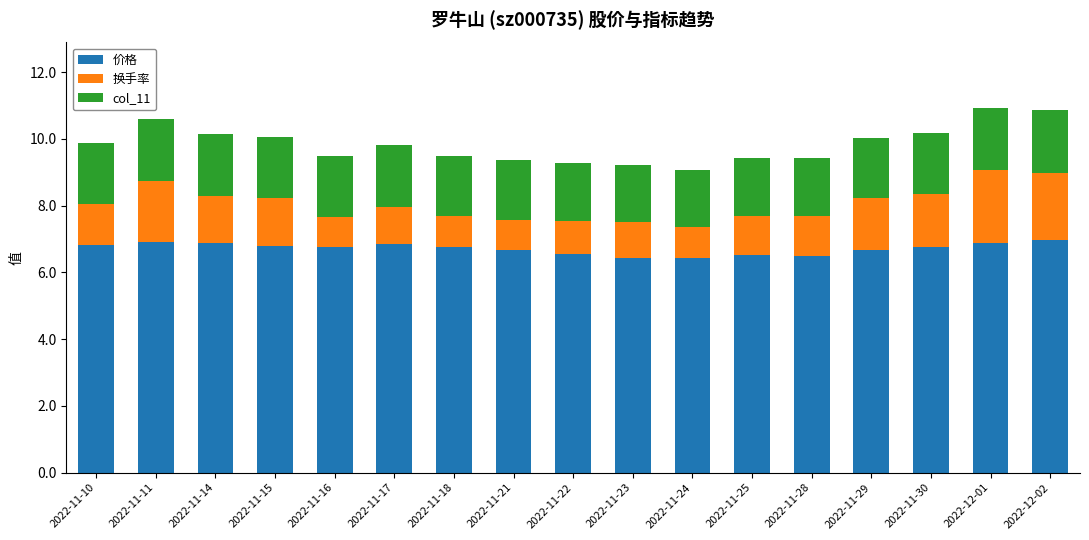

What is the sum of all 价格 values?

114.1